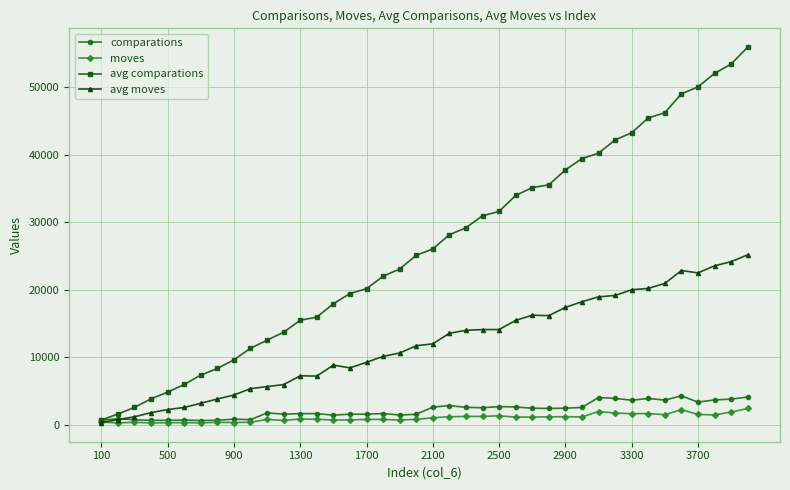

What is the value of the moves point at the 39th from the left?

1858.0